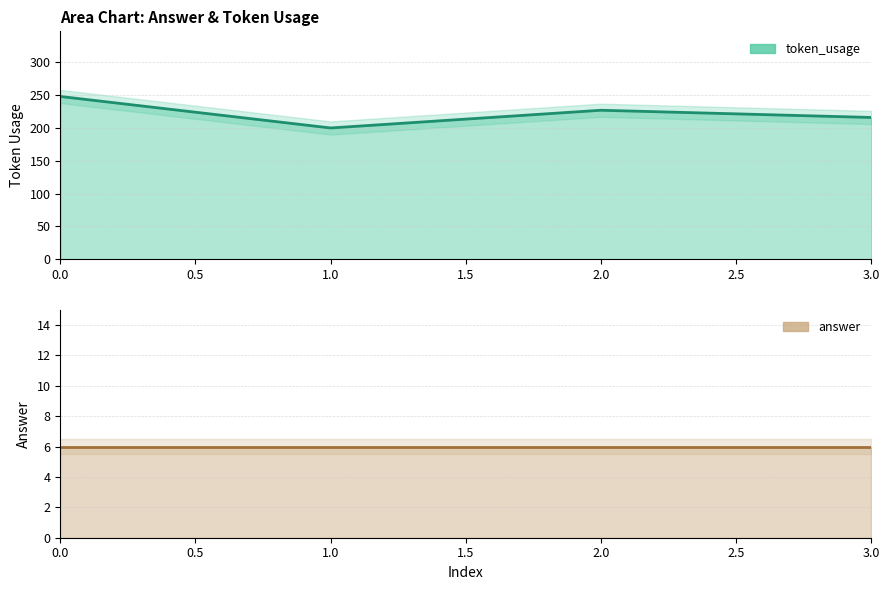

How many data points in token_usage are above 227?

1